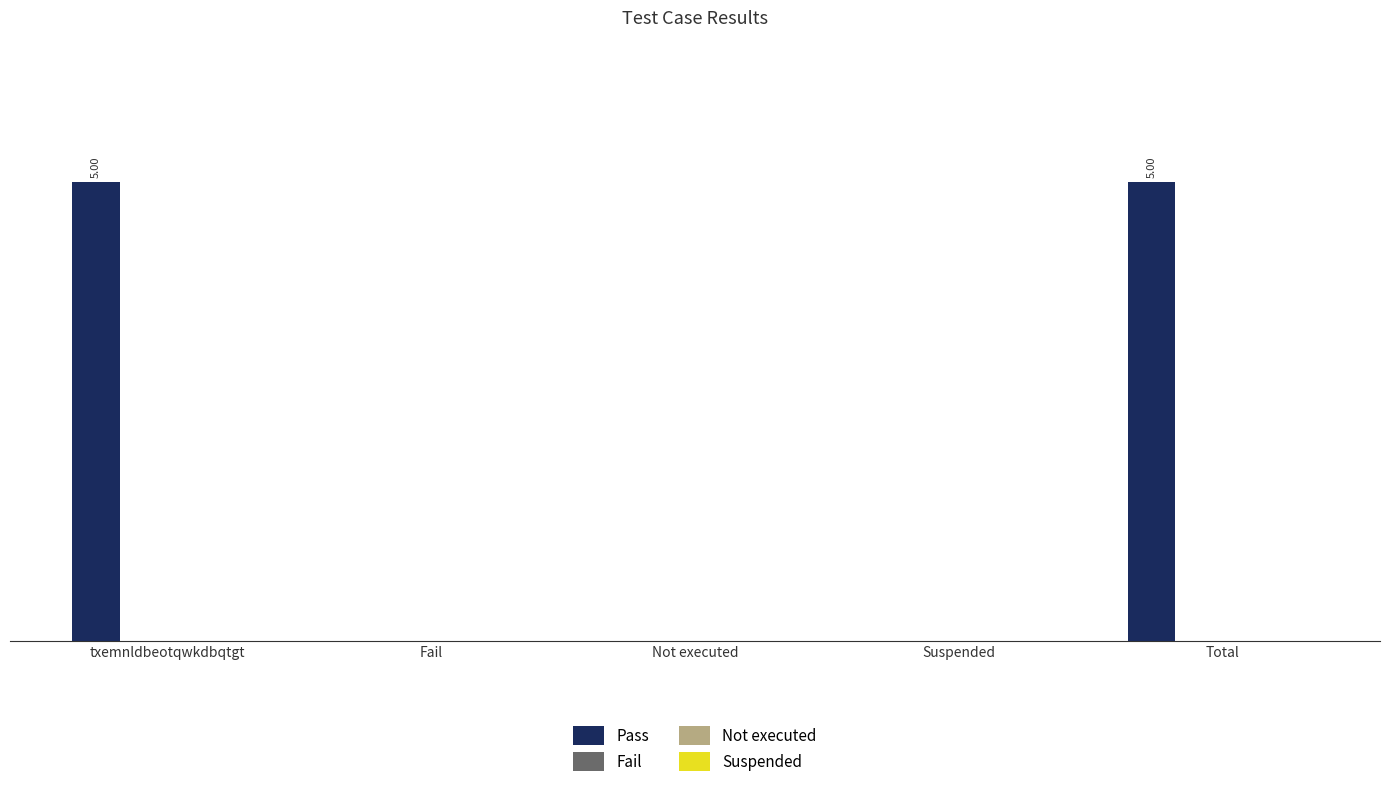

Are the bars horizontal?

No